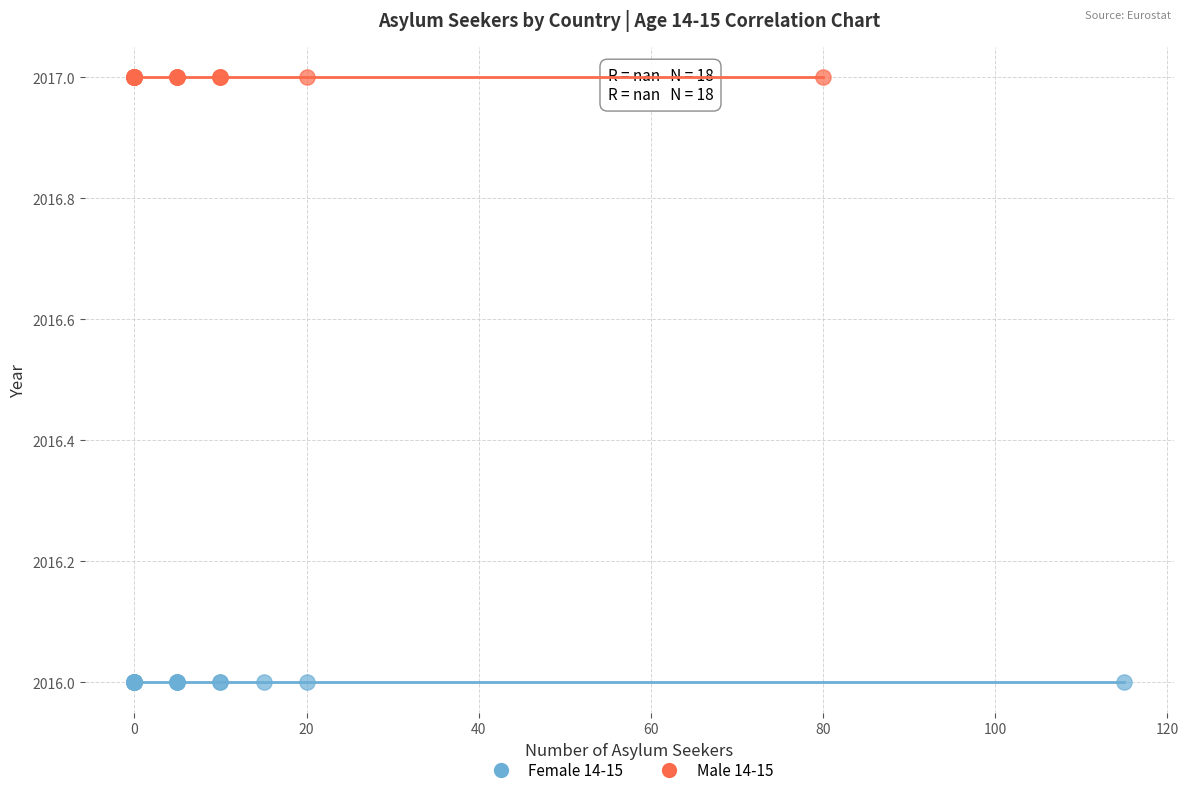

Which series reaches the maximum Y coordinate?

Male 14-15